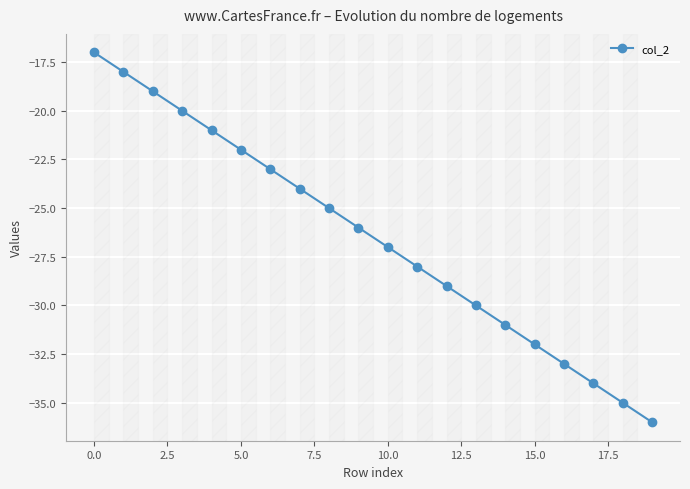

Does the chart display data point markers on the line(s)?

Yes